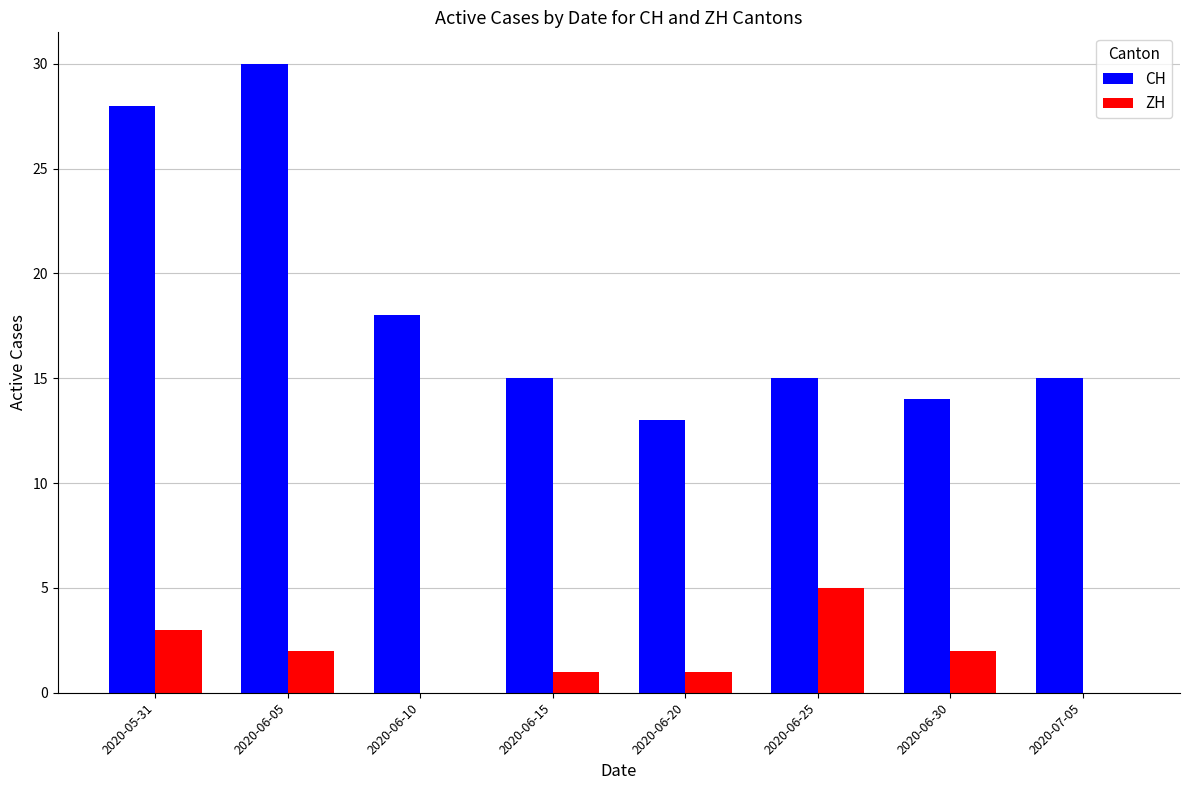

Are the bars grouped side by side (vs. stacked)?

Yes